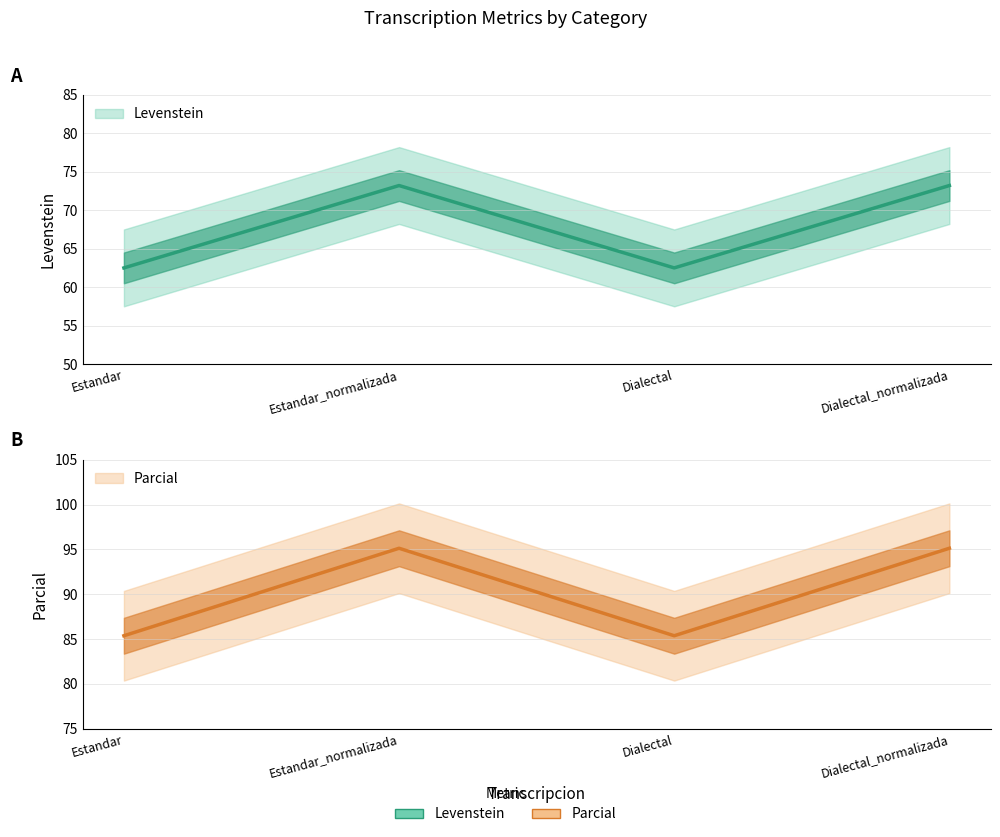

Reading left to right, extract all data points from this chart.

Levenstein: Estandar=62.5	Estandar_normalizada=73.2	Dialectal=62.5	Dialectal_normalizada=73.2
Parcial: Estandar=85.4	Estandar_normalizada=95.1	Dialectal=85.4	Dialectal_normalizada=95.1